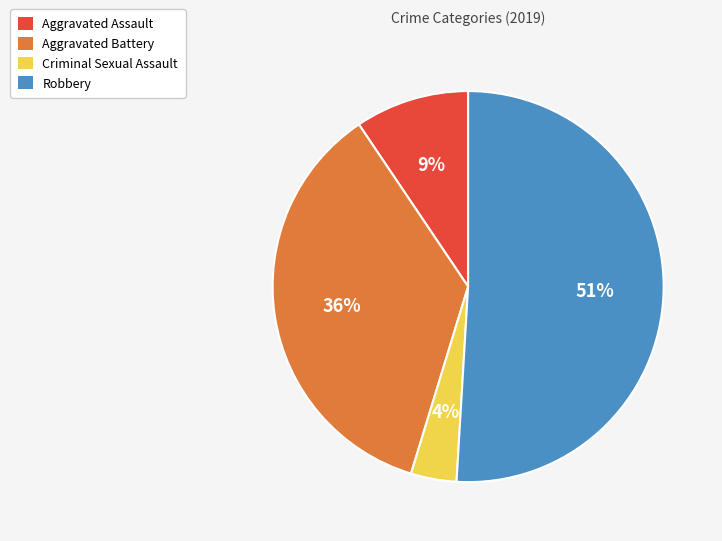

The Robbery slice represents 38% of the pie. True or false?

False